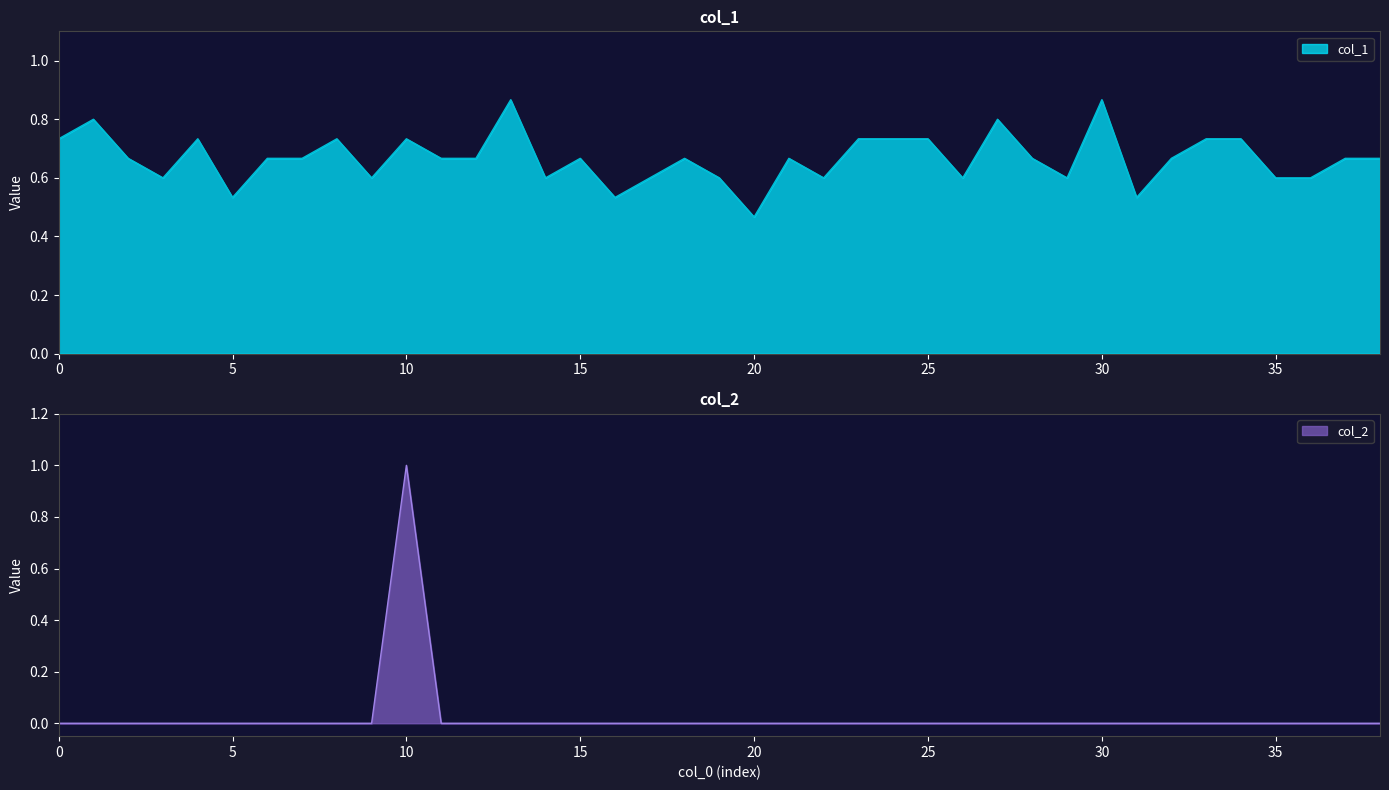

List the series in order of their peak value, lowest first.

col_1, col_2